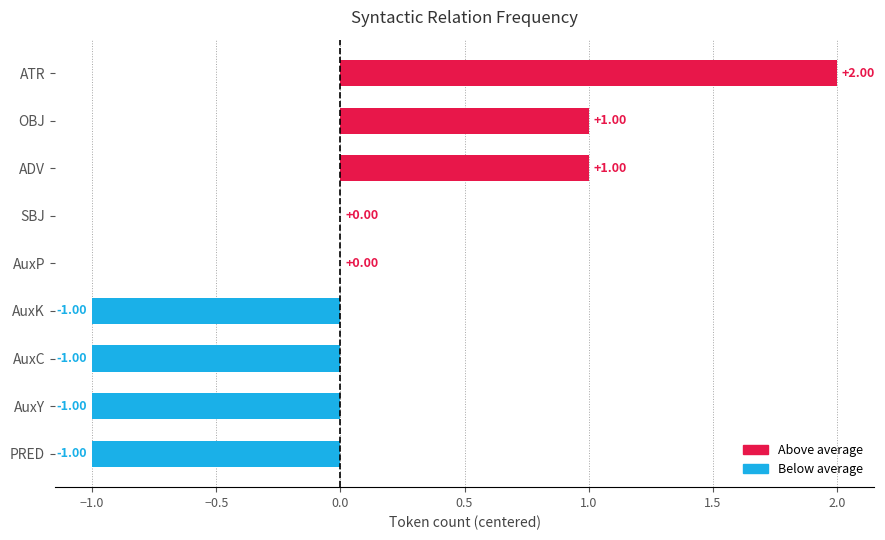

Count the number of data series in this chart.

1